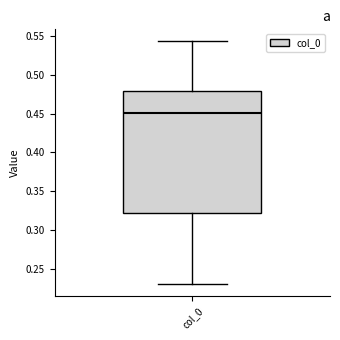

Read this box plot against the y-axis: the position of the median line, the range covered by the box, and the ends of both whiskers. The values are not printed on the chart, so give them approximately, as read against the axis.

median 0.450, box 0.325 to 0.480, whiskers 0.230 to 0.545